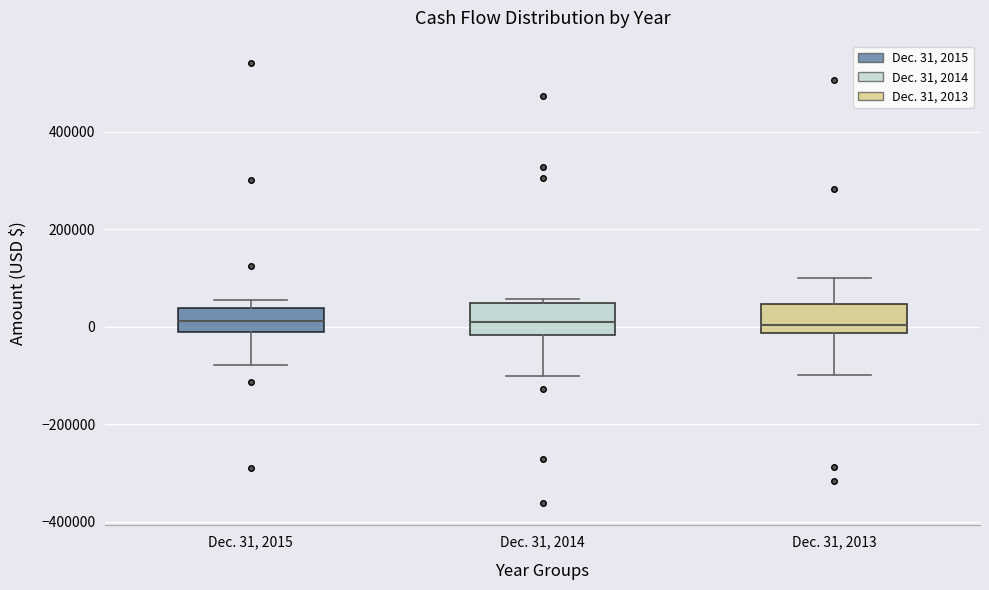

Reading left to right, transcribe this box plot: for each box, give where its median line is, the range the box spans, and where its two whiskers end, as read against the y-axis. The values are not printed on the chart, so give them approximately, as read against the axis.

Dec. 31, 2015: median 20000, box -20000 to 40000, whiskers -80000 to 60000
Dec. 31, 2014: median 0, box -20000 to 40000, whiskers -100000 to 60000
Dec. 31, 2013: median 0, box -20000 to 40000, whiskers -100000 to 100000